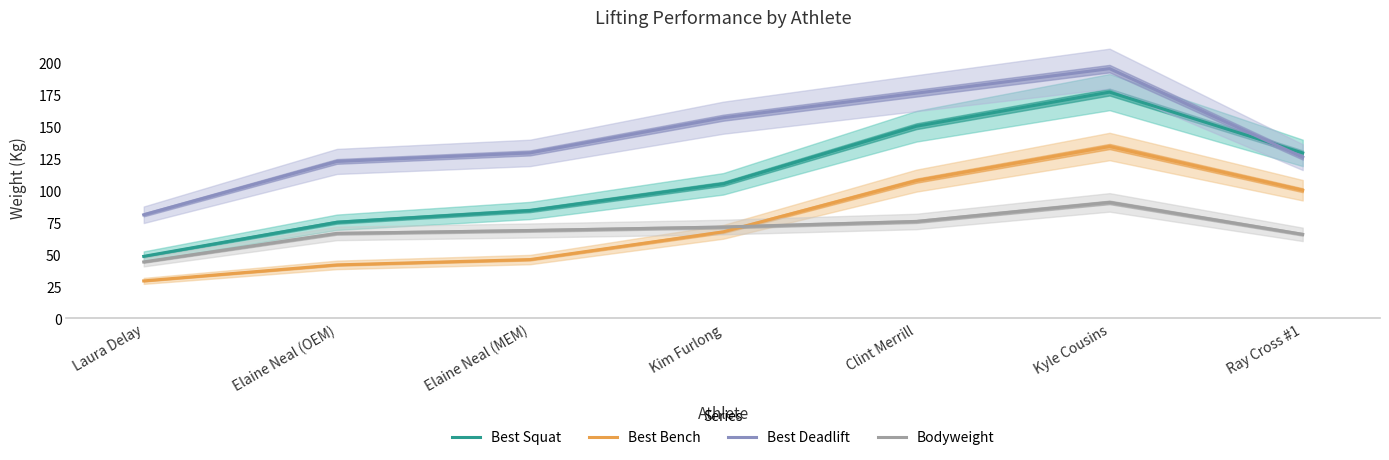

What is the difference between the maximum and second lowest values in the Best Deadlift series?

72.5